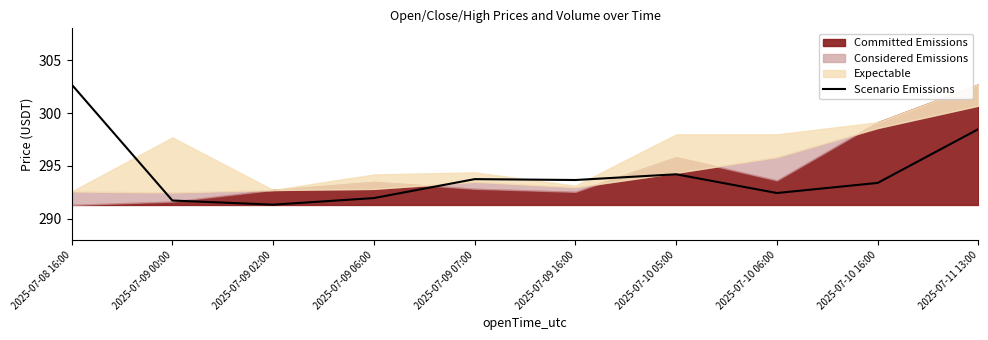

Reading left to right, list all the values displayed in this chart.

302.7	291.7	291.3	292.0	293.8	293.7	294.2	292.4	293.4	298.5